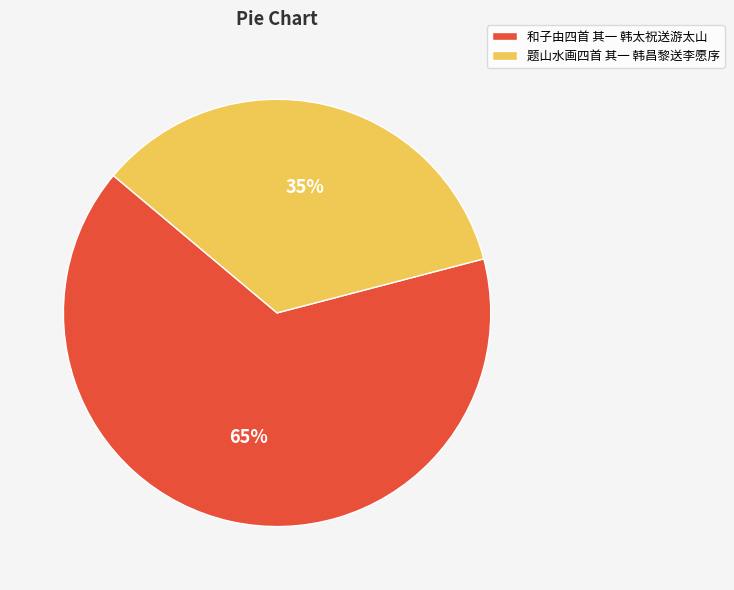

Do 题山水画四首 其一 韩昌黎送李愿序 and 和子由四首 其一 韩太祝送游太山 together represent more than half of the pie?

Yes